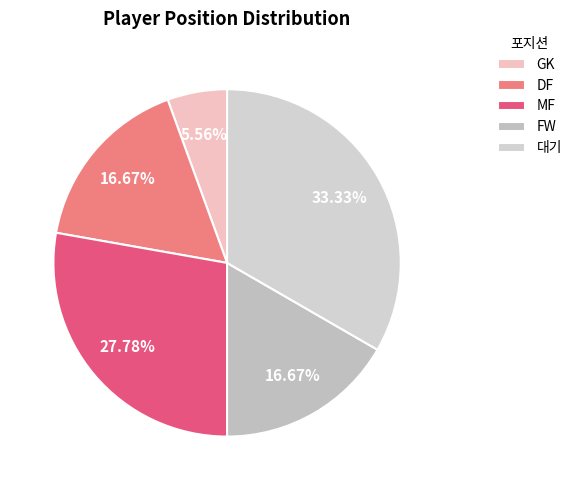

True or false: MF accounts for 23% of the total.

False